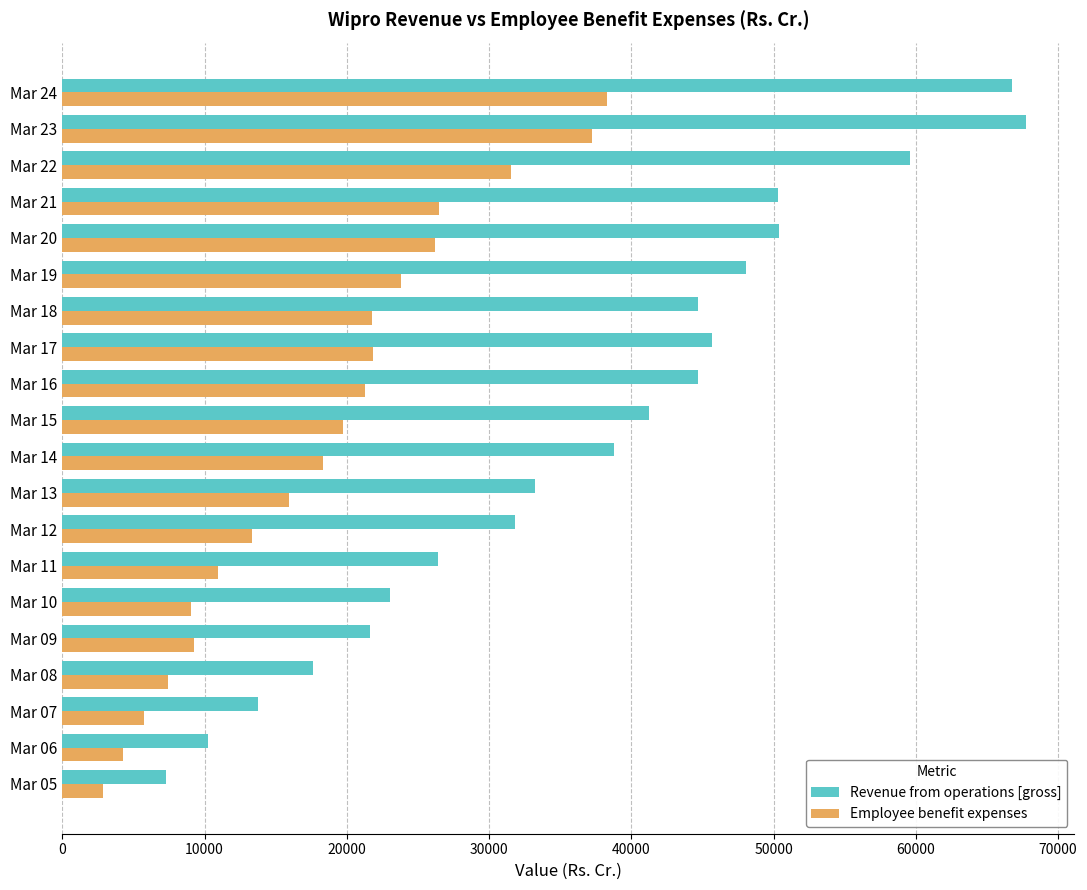

What is the difference between the maximum and second lowest values in the Revenue from operations [gross] series?

57489.3